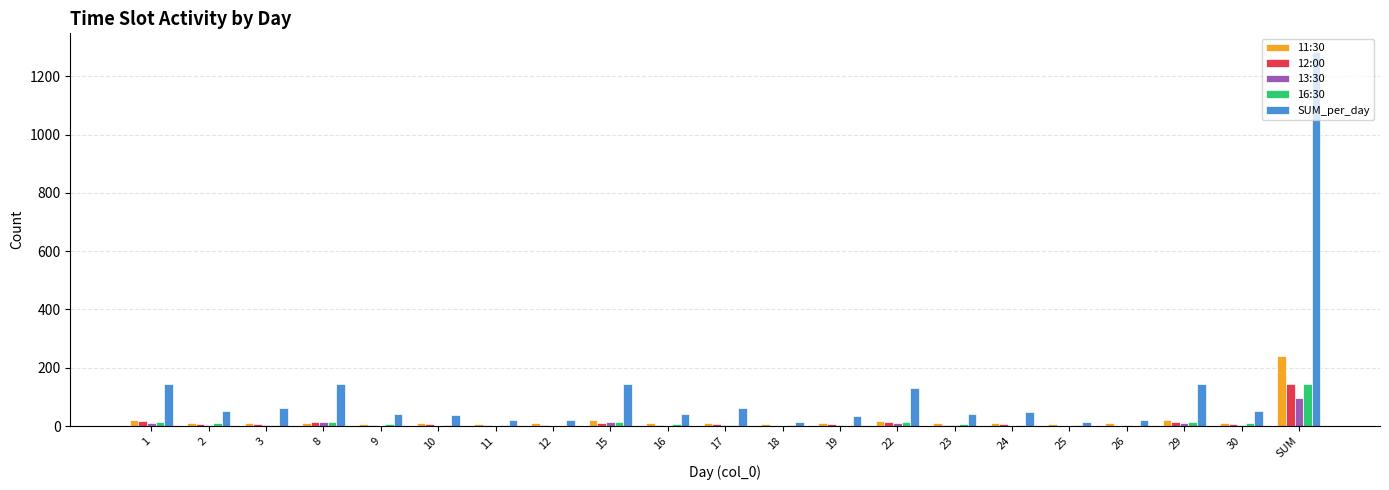

What is the sum of all SUM_per_day values?

2566